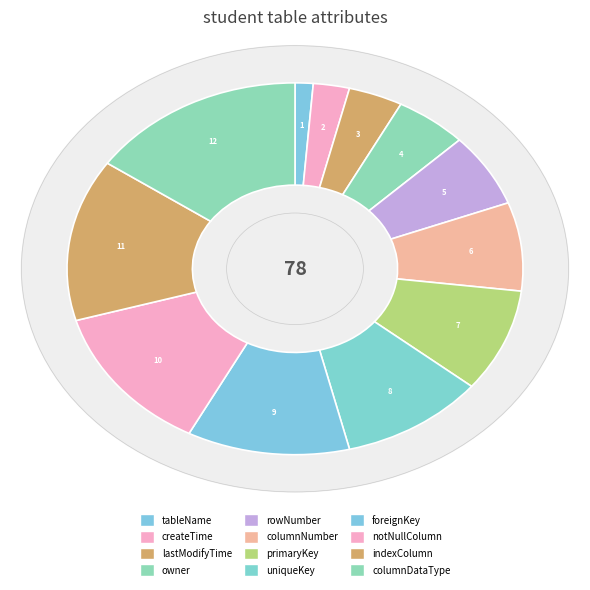

What percentage is the rowNumber slice, to the nearest percent?

6%